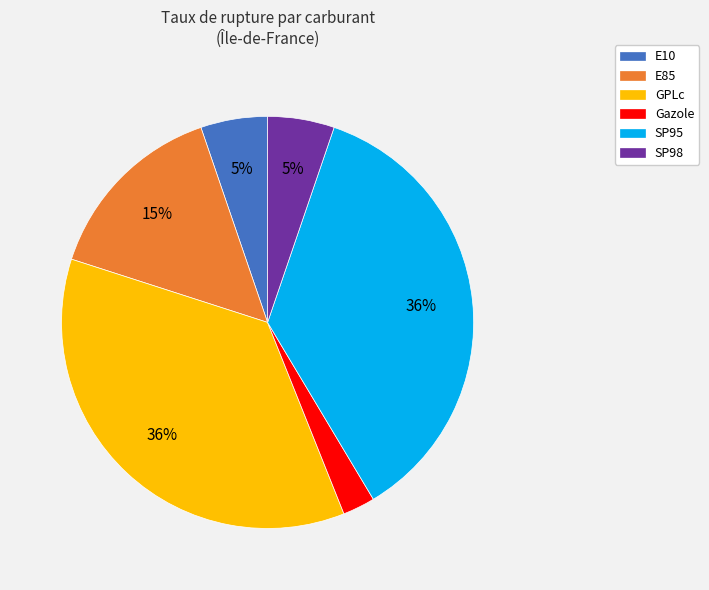

True or false: SP98 accounts for 1% of the total.

False